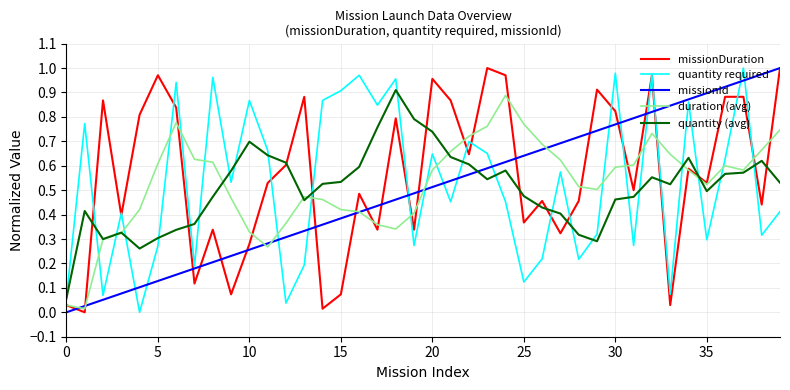

Which series ends up on top after the final intersection of missionId and quantity (avg)?

missionId